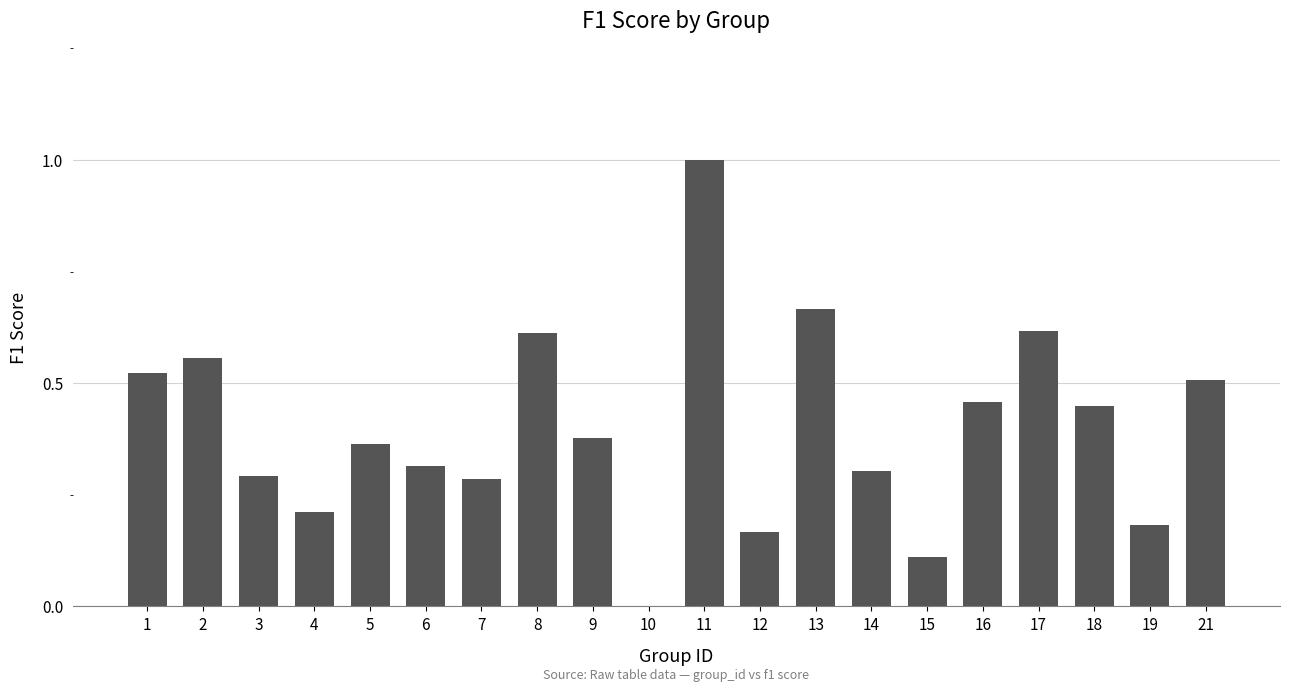

What is the sum of all values?

8.0